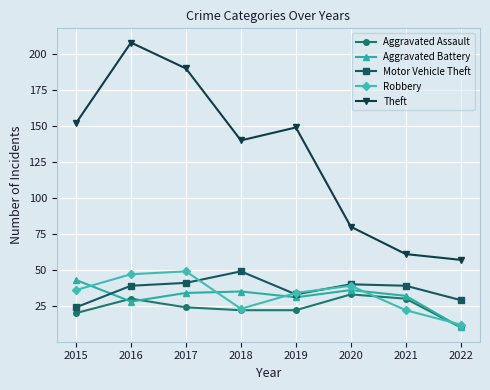

At which label does Aggravated Assault reach its minimum?

2022